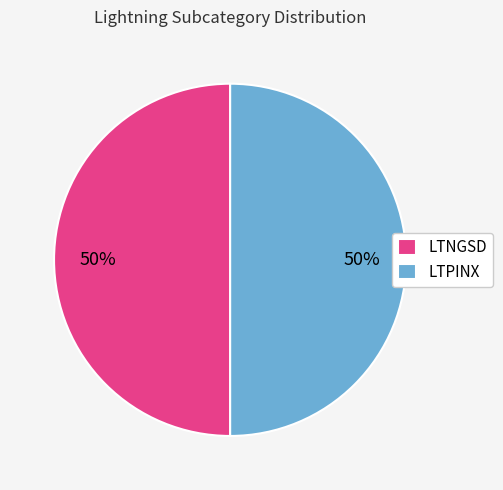

Count the number of slices in the pie.

2